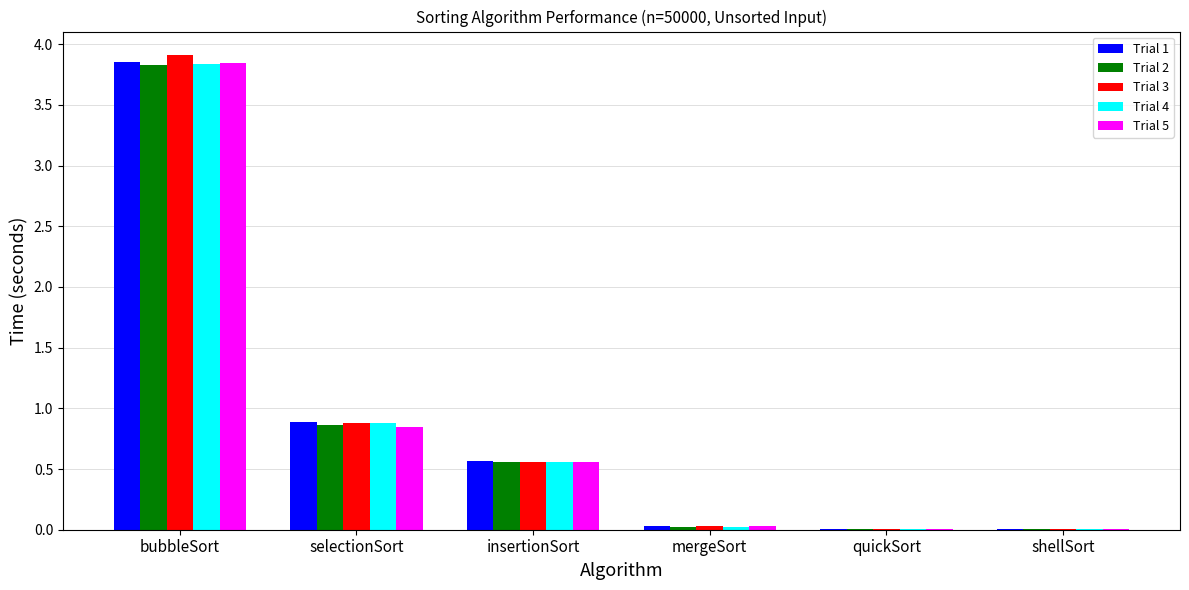

Does the chart contain stacked bars?

No